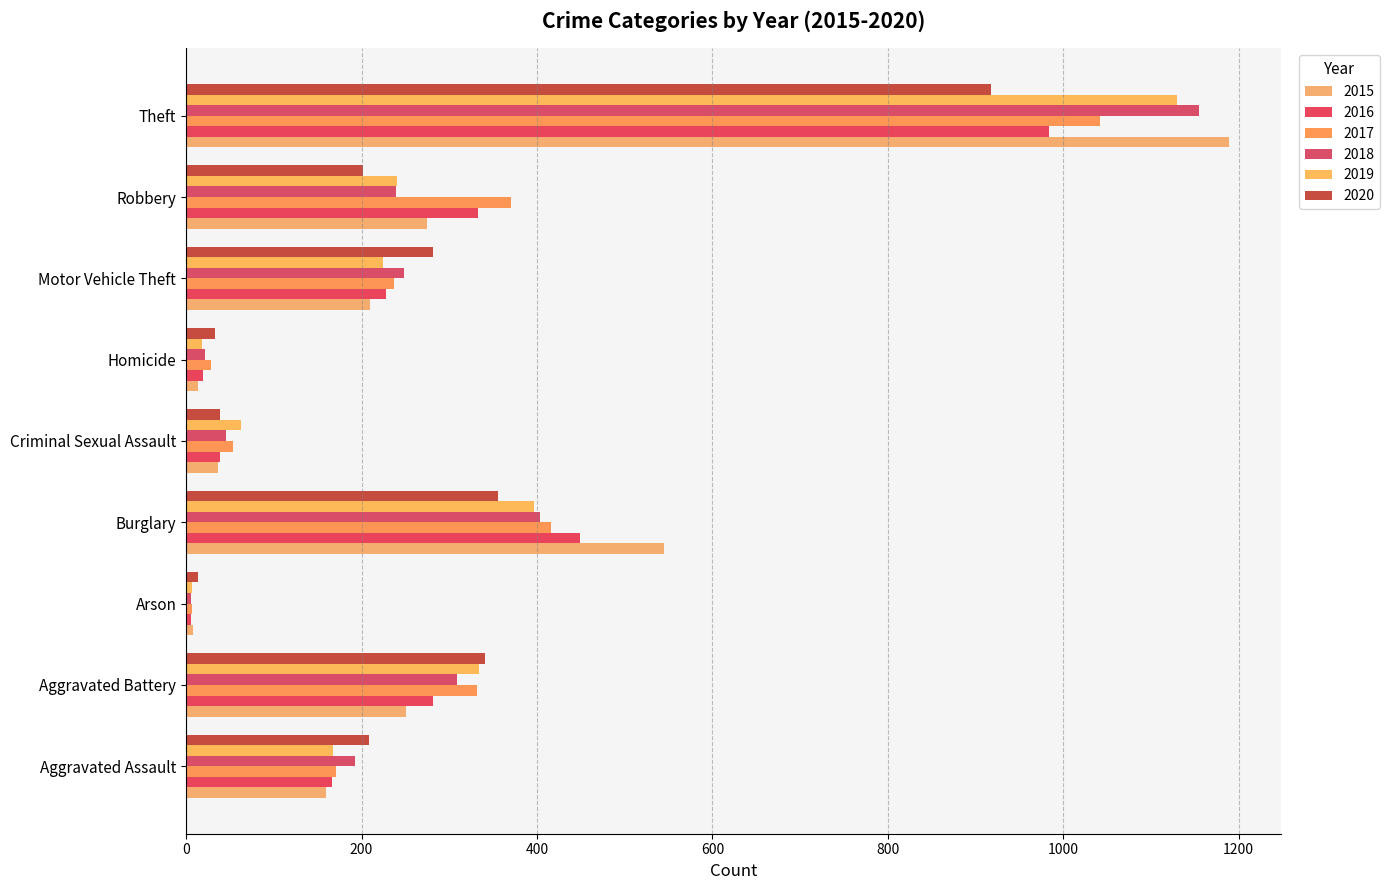

What is the total value across all series at Robbery?

1660